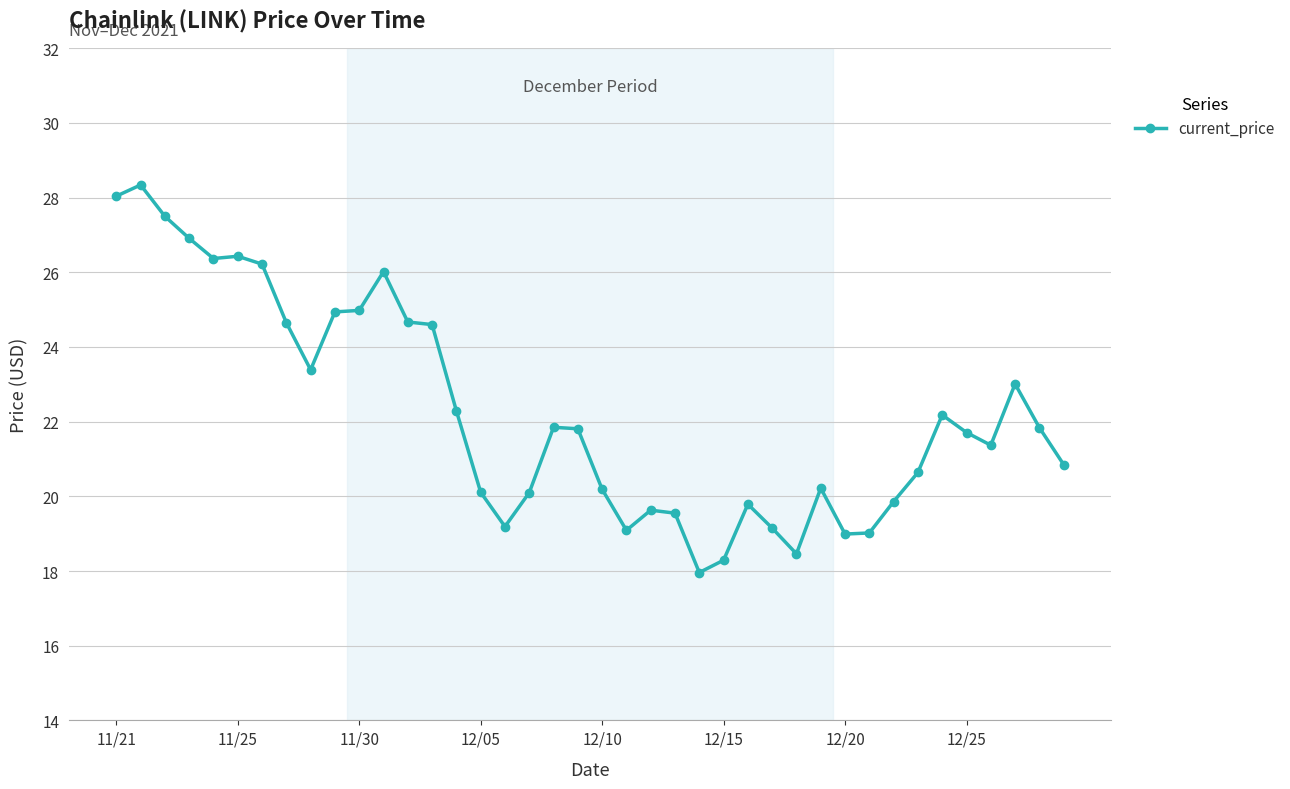

What is the minimum value shown in the chart?

18.0